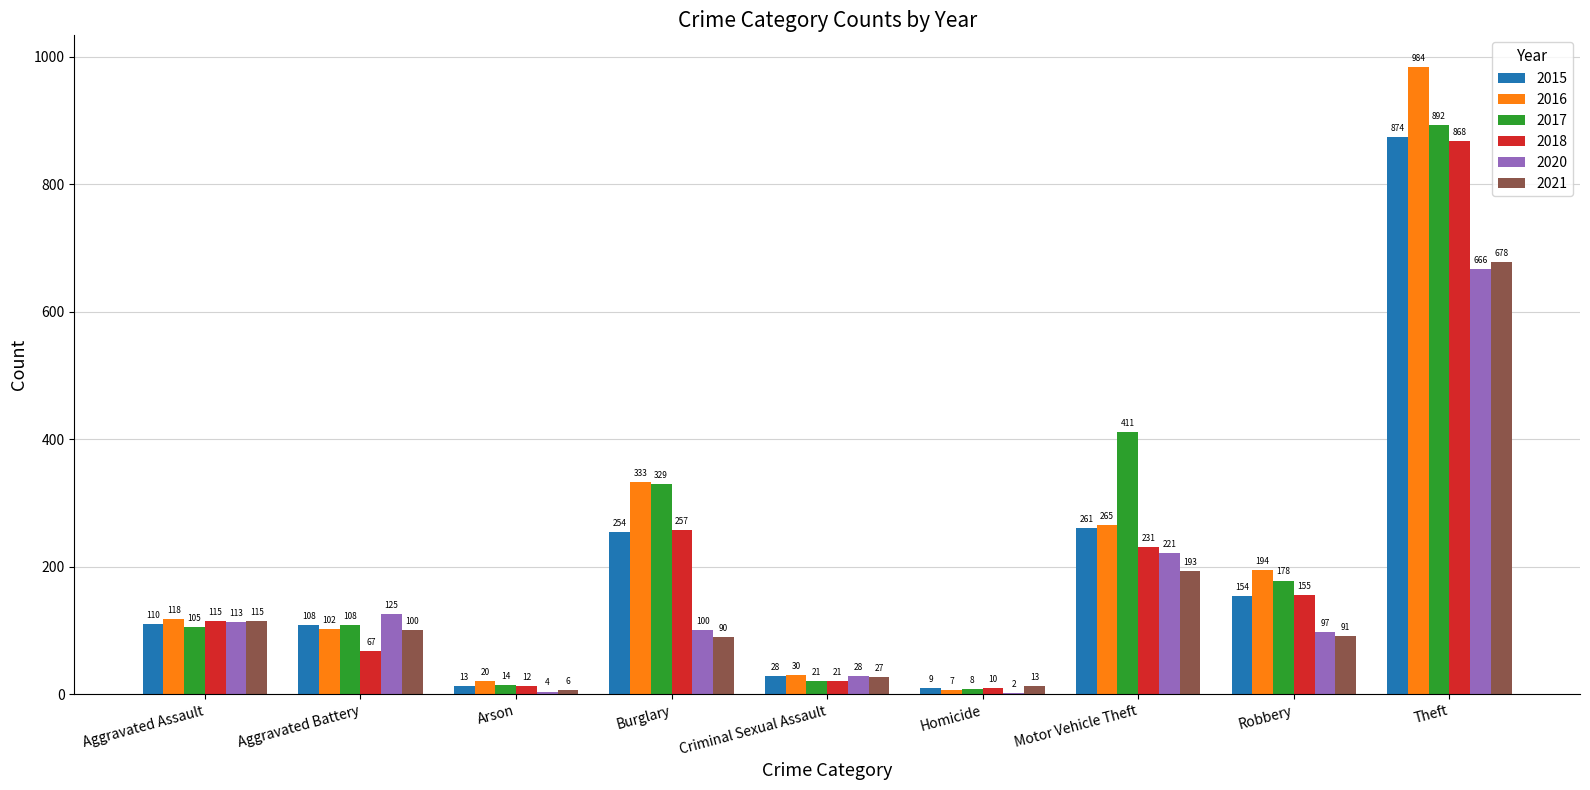

What is the difference between the 2020 values at Aggravated Battery and Burglary?

25